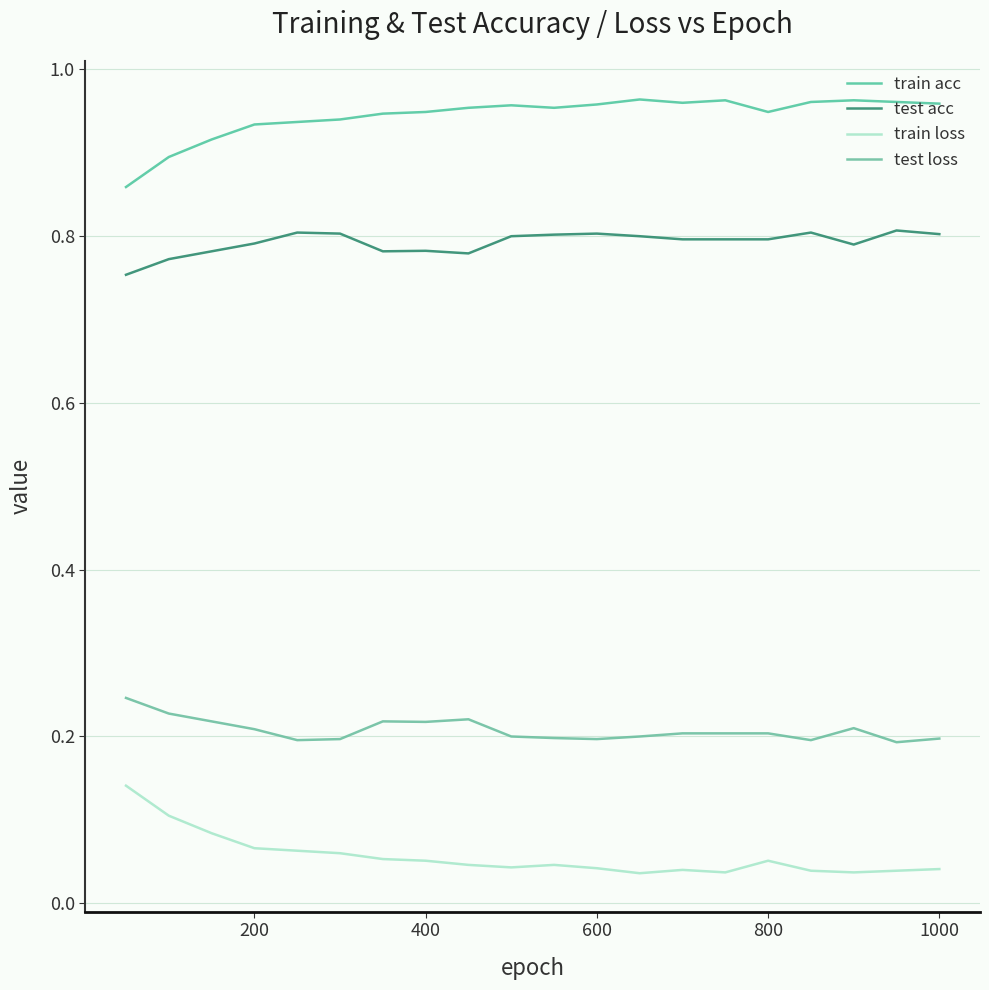

How many lines are shown in the chart?

4